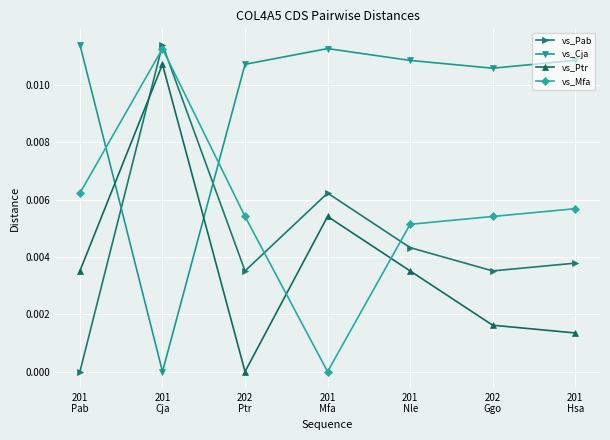

Does the chart have visible grid lines?

Yes